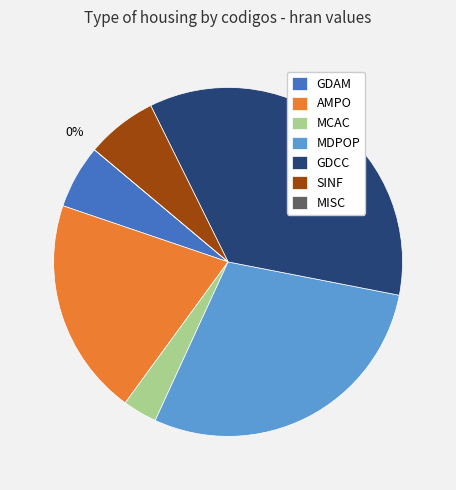

Does any single category account for the majority?

No